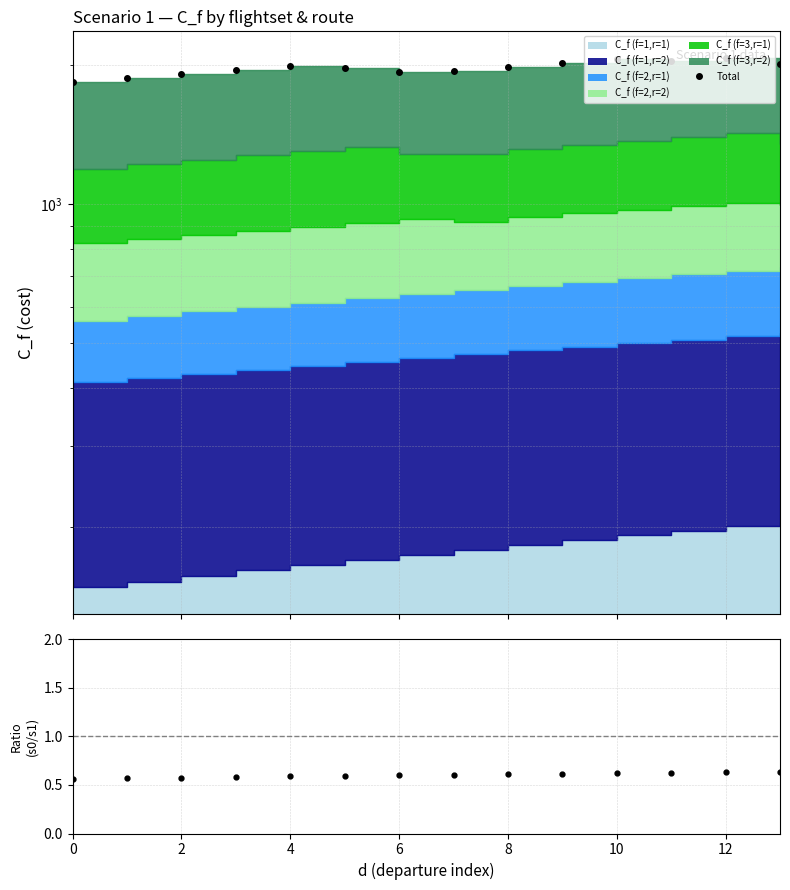

Which category has the highest value in the Total series?

12